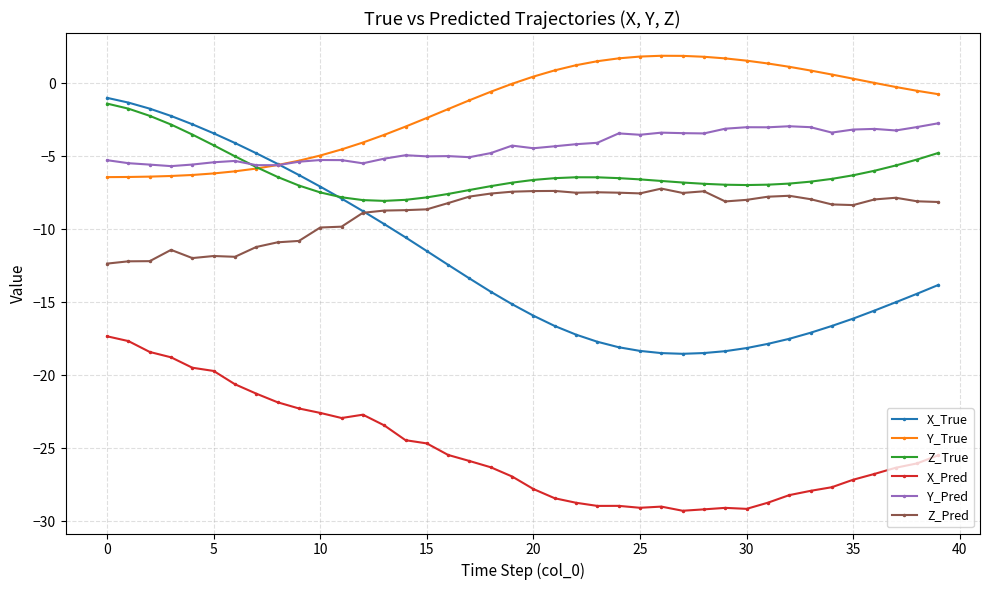

True or false: Z_Pred has more than 1 points higher than both neighbors.

True